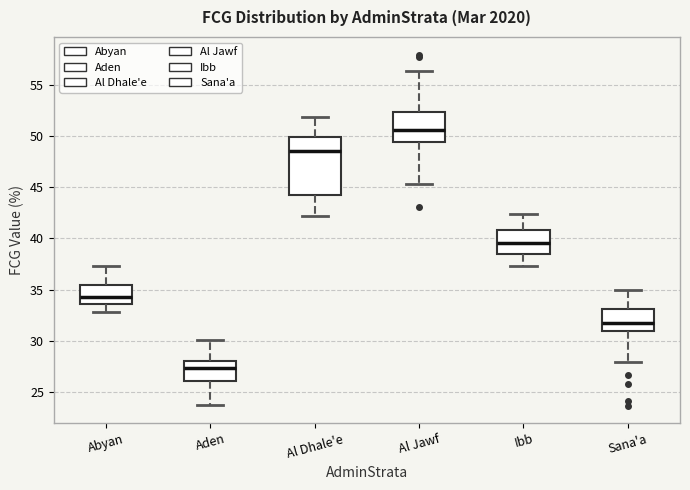

Reading left to right, transcribe this box plot: for each box, give where its median line is, the range the box spans, and where its two whiskers end, as read against the y-axis. The values are not printed on the chart, so give them approximately, as read against the axis.

Abyan: median 34.5, box 33.5 to 35.5, whiskers 33.0 to 37.5
Aden: median 27.5, box 26.0 to 28.0, whiskers 24.0 to 30.0
Al Dhale'e: median 48.5, box 44.0 to 50.0, whiskers 42.0 to 52.0
Al Jawf: median 50.5, box 49.5 to 52.5, whiskers 45.5 to 56.5
Ibb: median 39.5, box 38.5 to 41.0, whiskers 37.5 to 42.5
Sana'a: median 31.5, box 31.0 to 33.0, whiskers 28.0 to 35.0